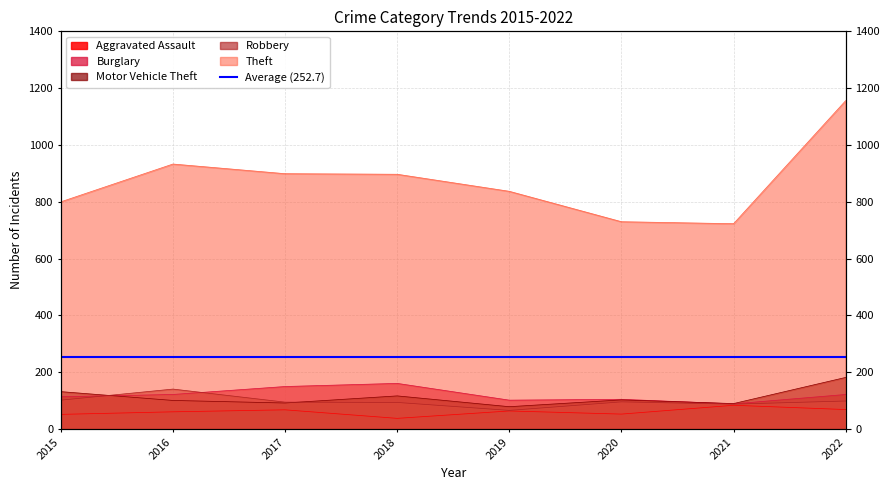

Reading right to left, transcribe all the data shown in this chart.

Aggravated Assault: 69	84	53	64	38	68	61	52
Burglary: 122	89	105	102	161	150	122	114
Motor Vehicle Theft: 182	90	103	79	117	92	101	132
Robbery: 99	88	96	66	94	95	141	102
Theft: 1156	723	730	837	897	899	933	800